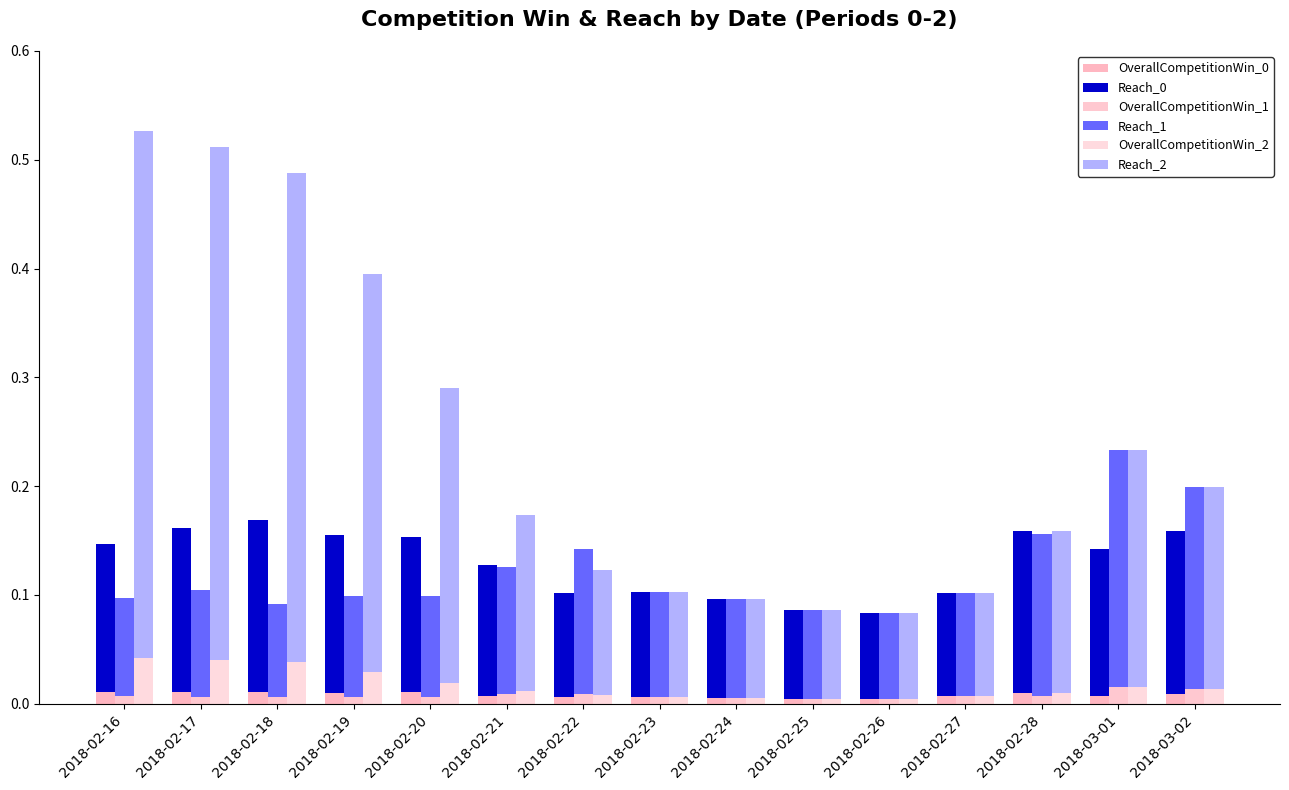

Is the value of OverallCompetitionWin_0 at 2018-02-27 greater than the value of Reach_1 at 2018-02-23?

No